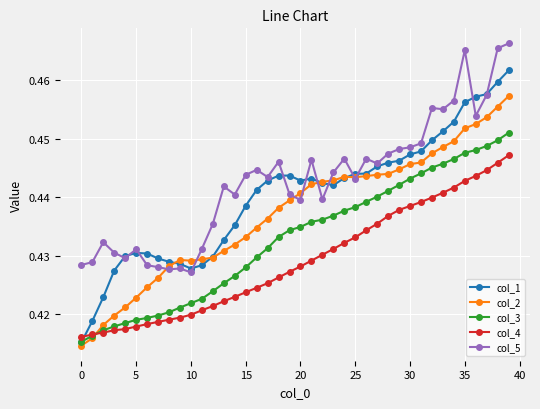

True or false: col_1 has more than 1 points higher than both neighbors.

True